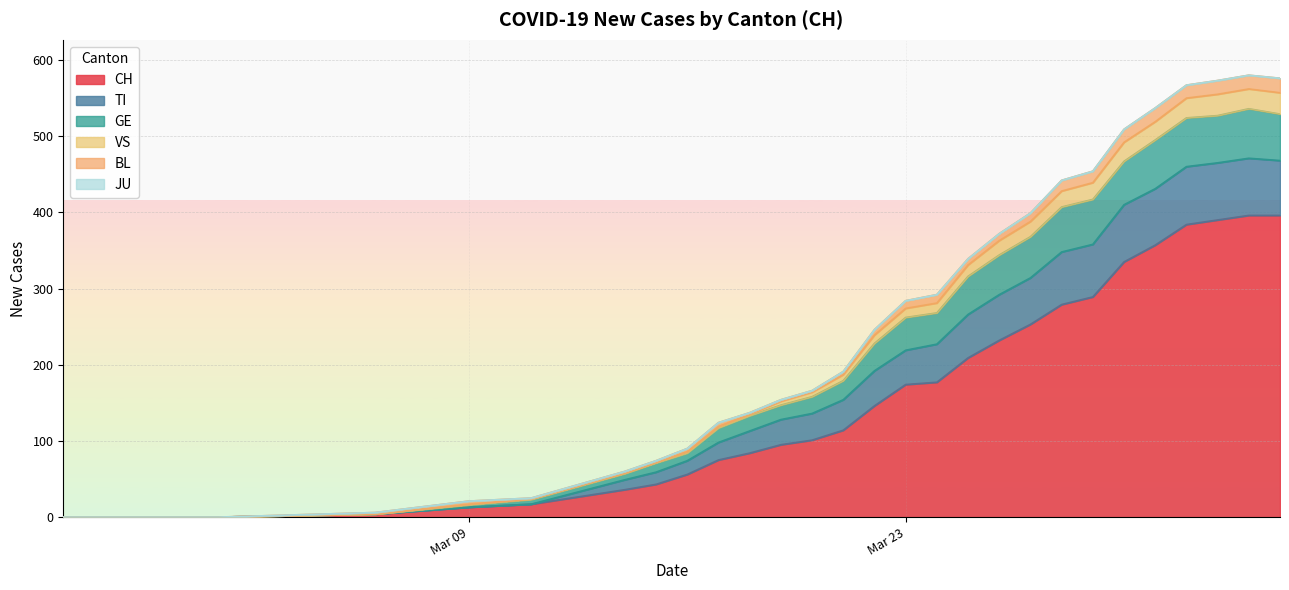

The value of GE at 2020-06-07 is 86. True or false?

False